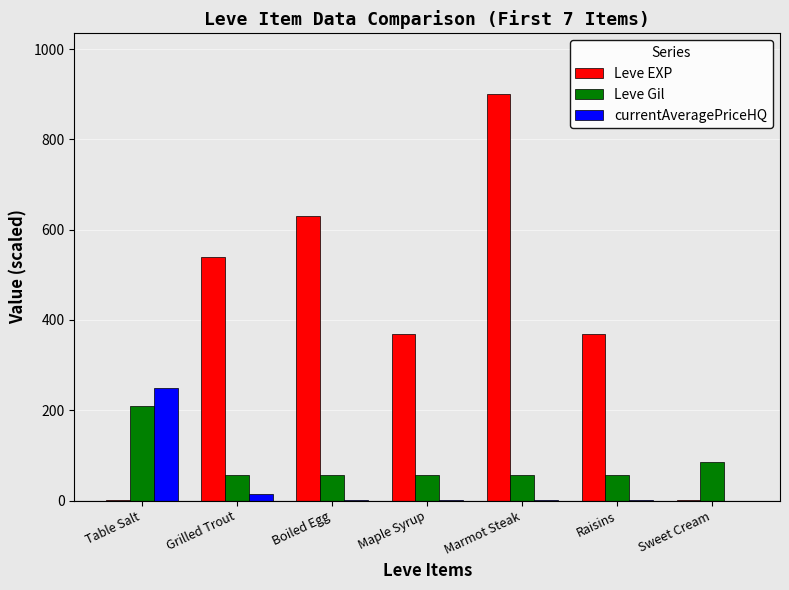

Which series has the largest range (max minus min)?

Leve EXP